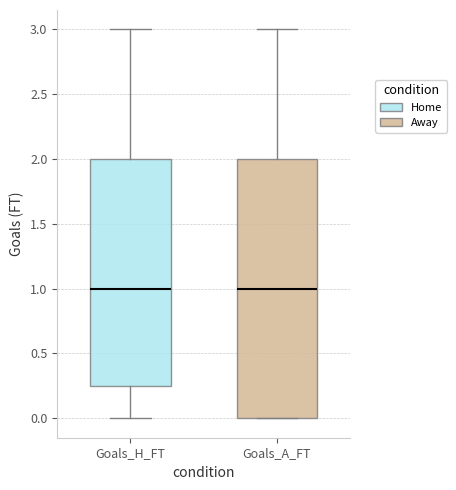

Where is the upper edge of the box for Goals_H_FT on the y-axis? The values are not printed on the chart, so give them approximately, as read against the axis.

2.00